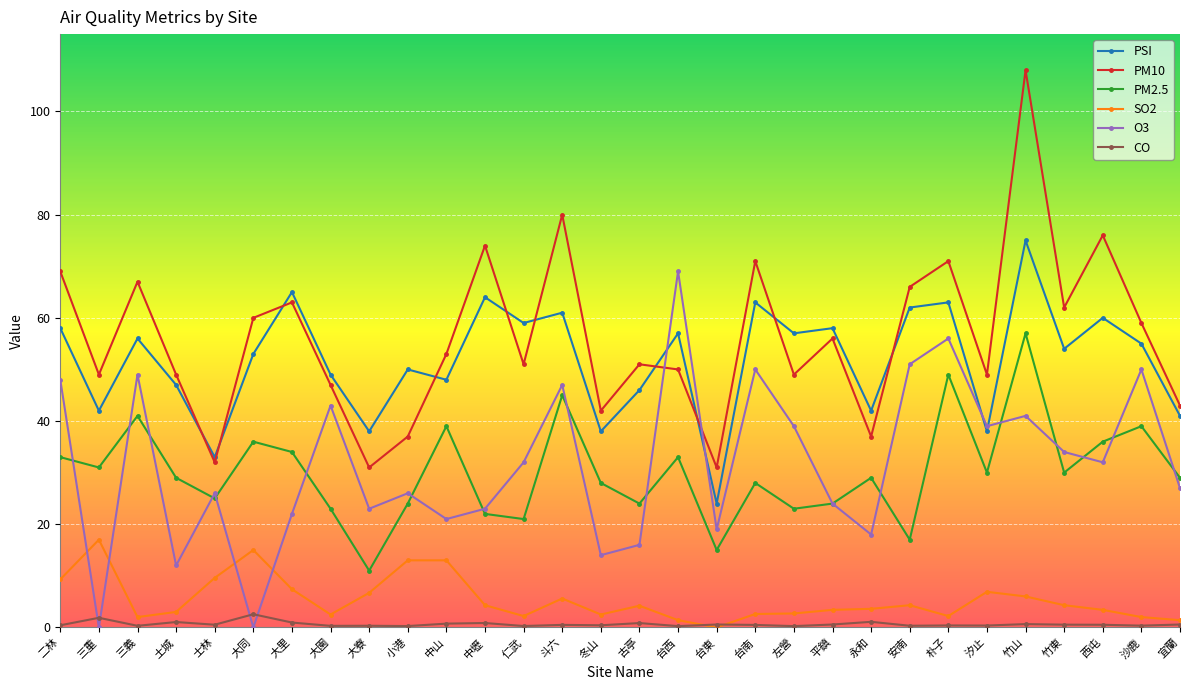

Is it true that PM2.5 equals 36.0 at 西屯?

True